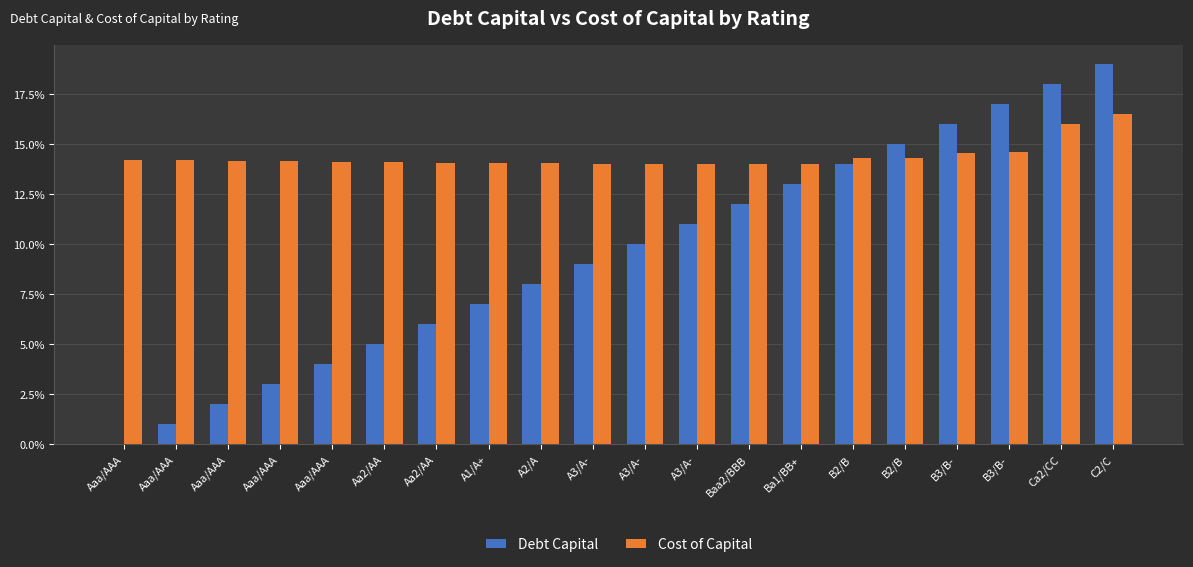

True or false: Debt Capital has a value of 0.1 at B2/B.

True